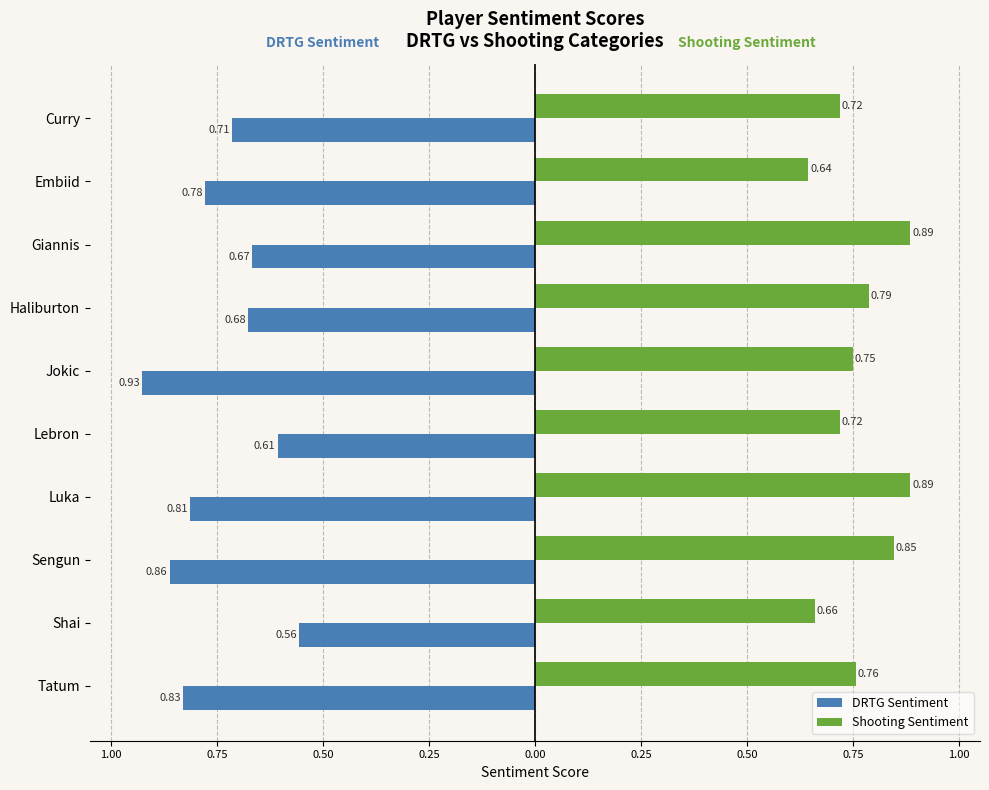

What are all the series names shown in the legend?

DRTG Sentiment, Shooting Sentiment